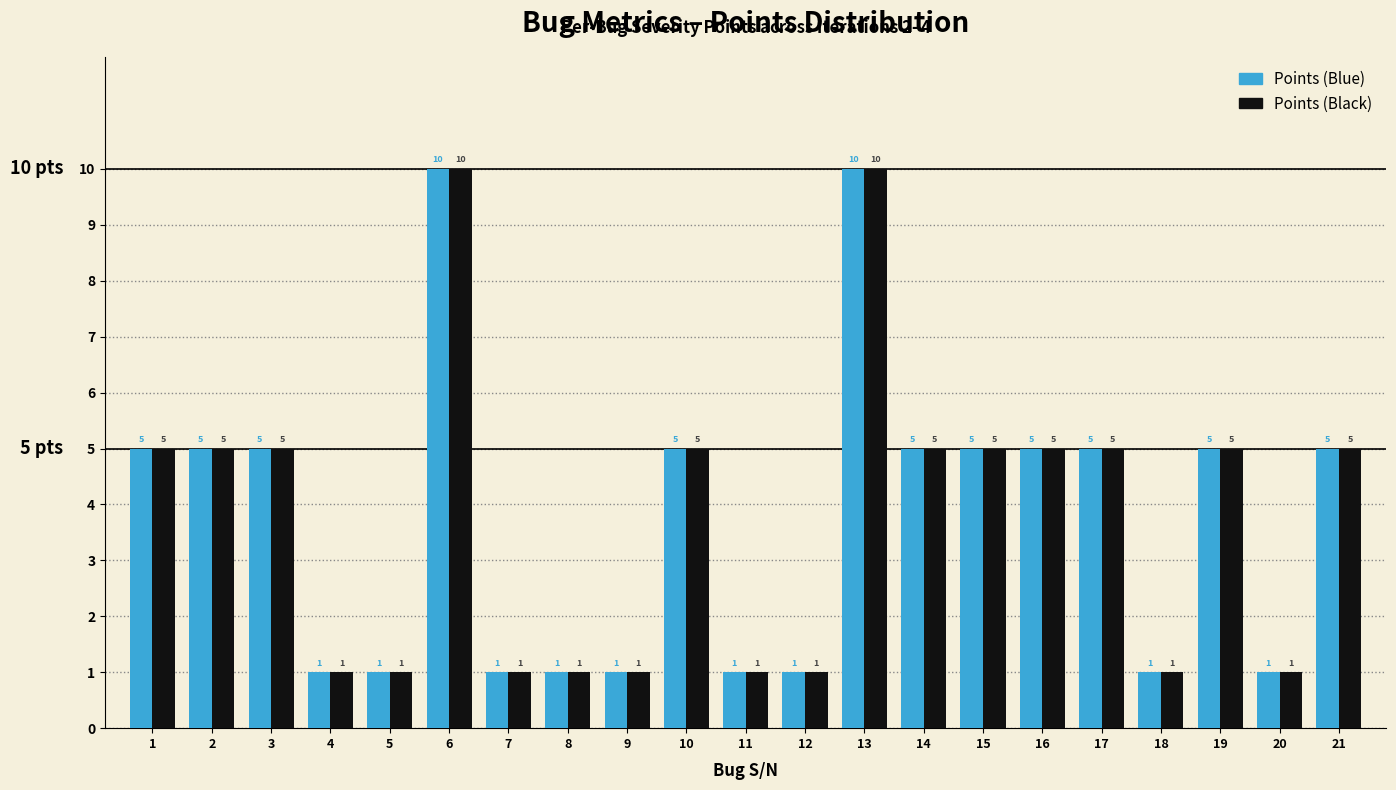

Reading right to left, transcribe all the data shown in this chart.

Points (Blue): 5	1	5	1	5	5	5	5	10	1	1	5	1	1	1	10	1	1	5	5	5
Points (Black): 5	1	5	1	5	5	5	5	10	1	1	5	1	1	1	10	1	1	5	5	5